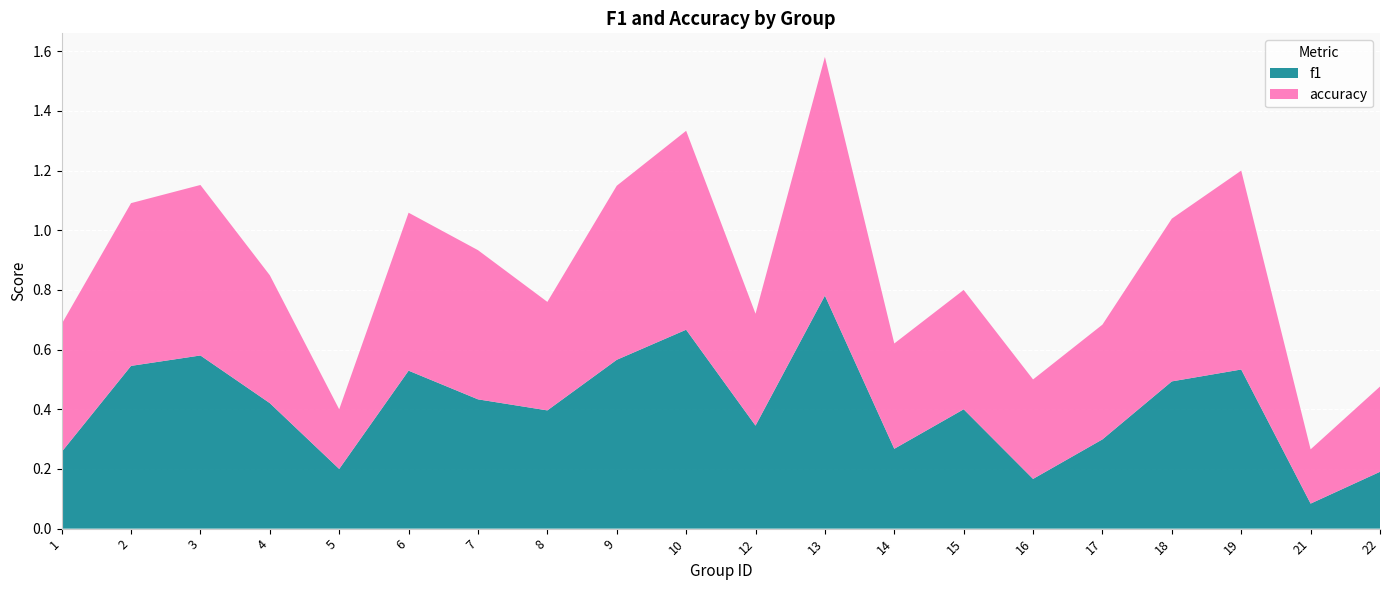

Reading left to right, transcribe all the data shown in this chart.

f1: 1=0.3	2=0.5	3=0.6	4=0.4	5=0.2	6=0.5	7=0.4	8=0.4	9=0.6	10=0.7	12=0.3	13=0.8	14=0.3	15=0.4	16=0.2	17=0.3	18=0.5	19=0.5	21=0.1	22=0.2
accuracy: 1=0.4	2=0.5	3=0.6	4=0.4	5=0.2	6=0.5	7=0.5	8=0.4	9=0.6	10=0.7	12=0.4	13=0.8	14=0.4	15=0.4	16=0.3	17=0.4	18=0.5	19=0.7	21=0.2	22=0.3